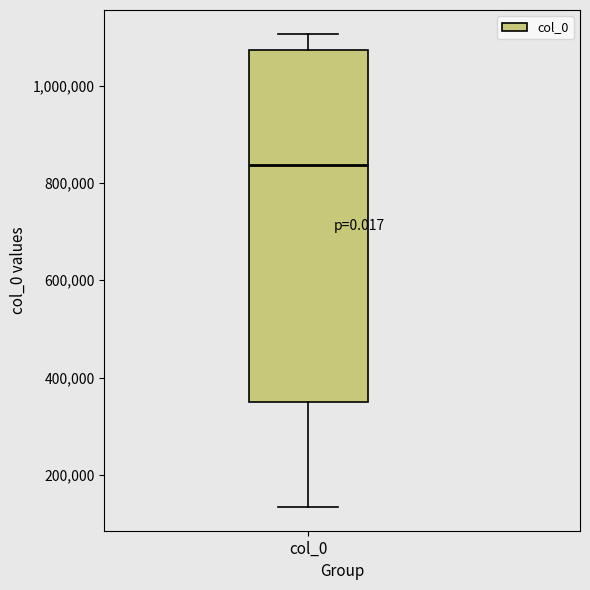

Transcribe this box plot: give where the median line is, the range the box spans, and where the two whiskers end, as read against the y-axis. The values are not printed on the chart, so give them approximately, as read against the axis.

median 840000, box 360000 to 1080000, whiskers 140000 to 1100000